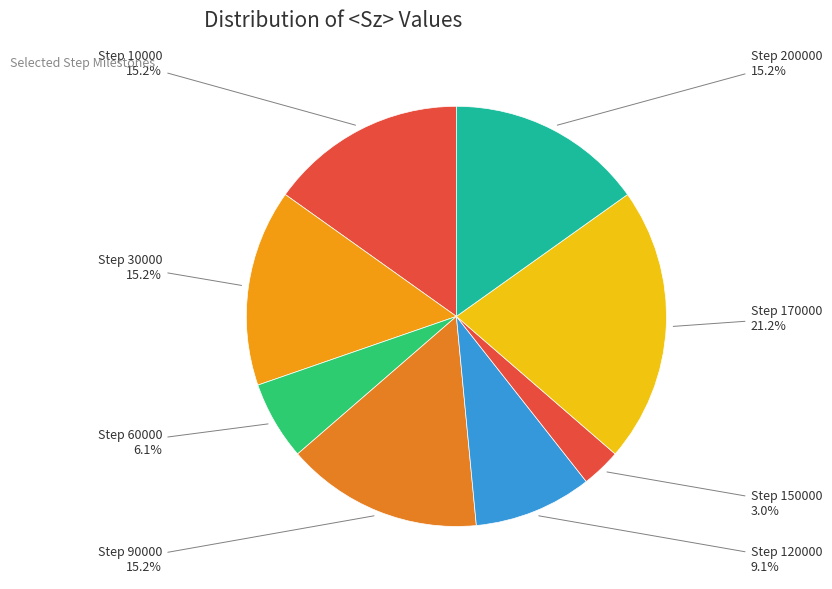

How many slices are in this pie chart?

8